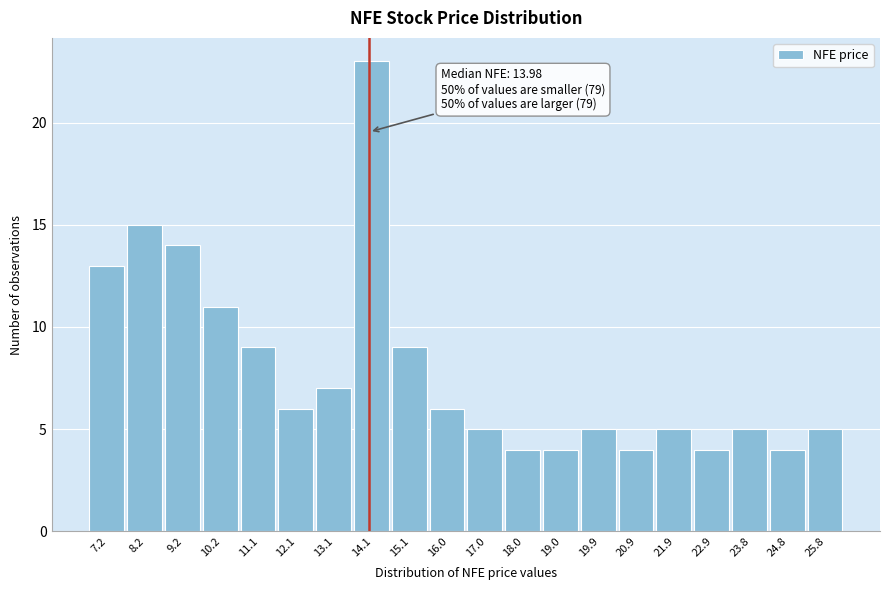

Which range on the x-axis has the tallest bar?

13.6 to 14.6